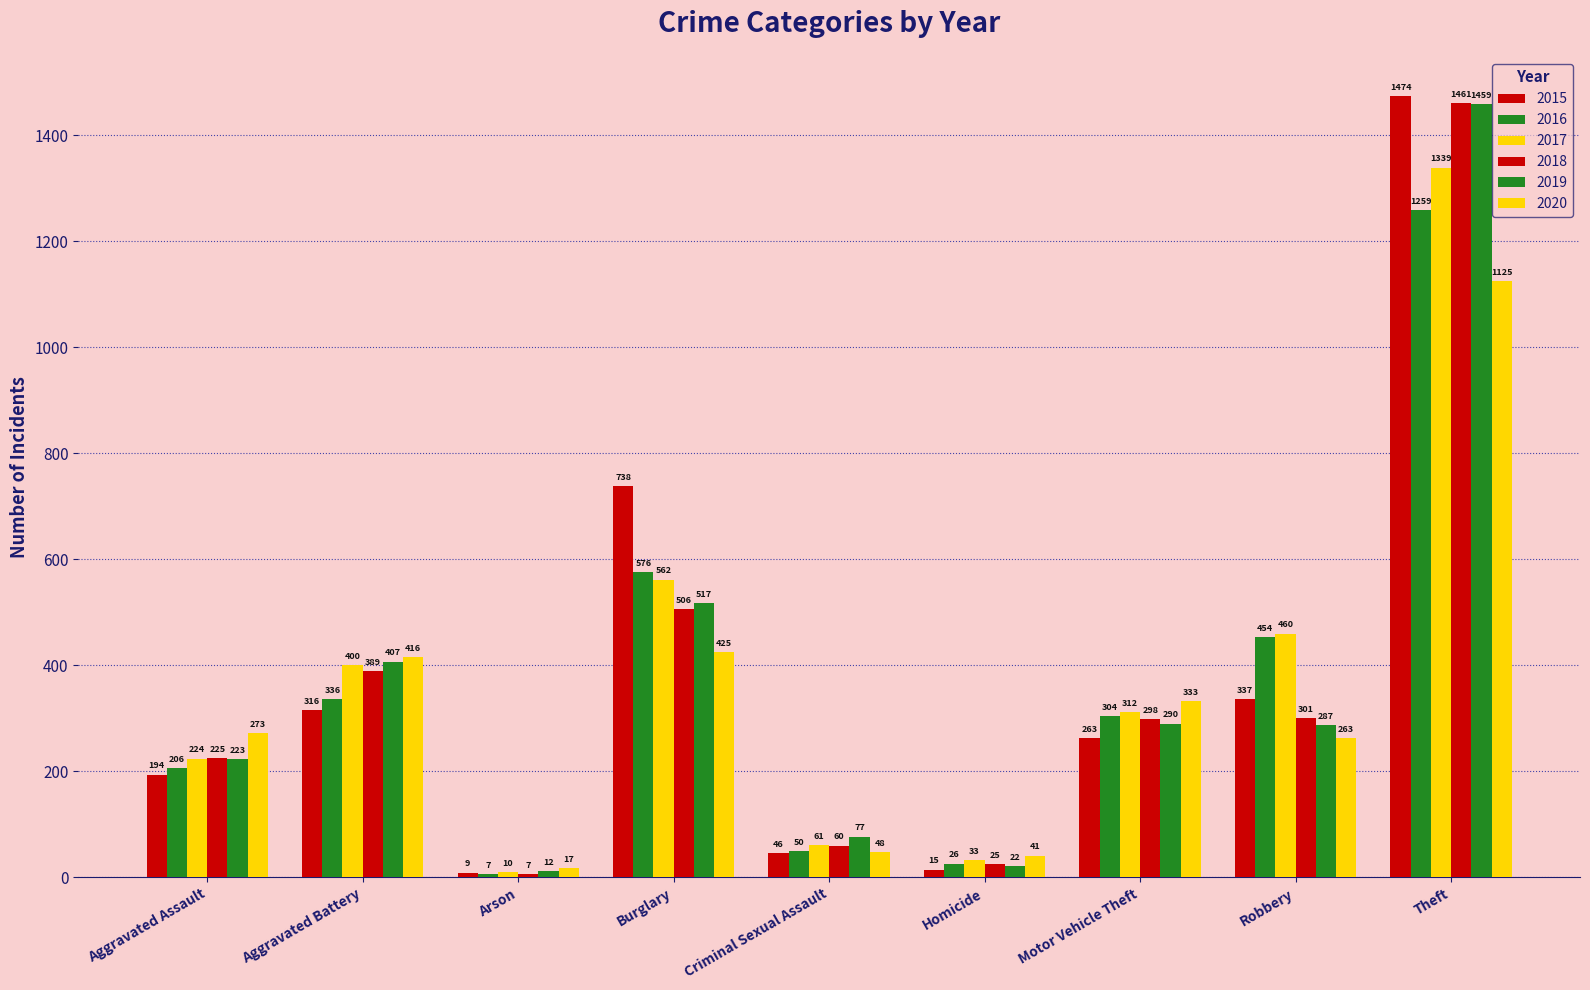

What is the total value across all series at Robbery?

2102